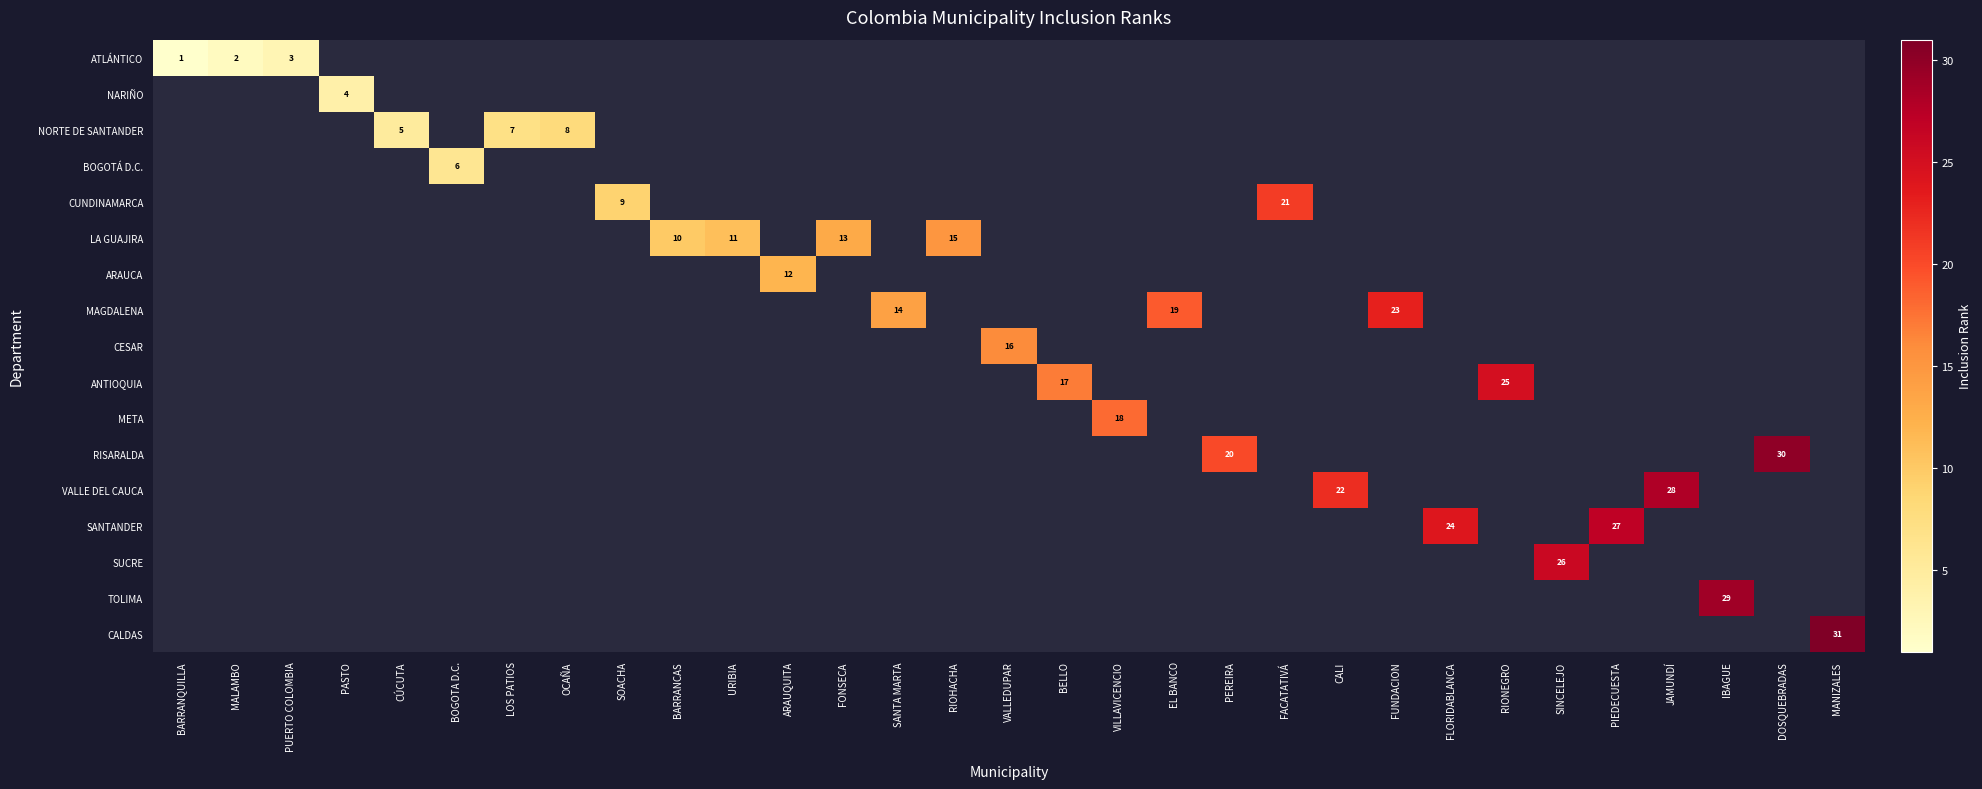

Rank the series by their maximum value, from lowest to highest.

row_0, row_1, row_2, row_3, row_4, row_5, row_6, row_7, row_8, row_9, row_10, row_11, row_12, row_13, row_14, row_15, row_16